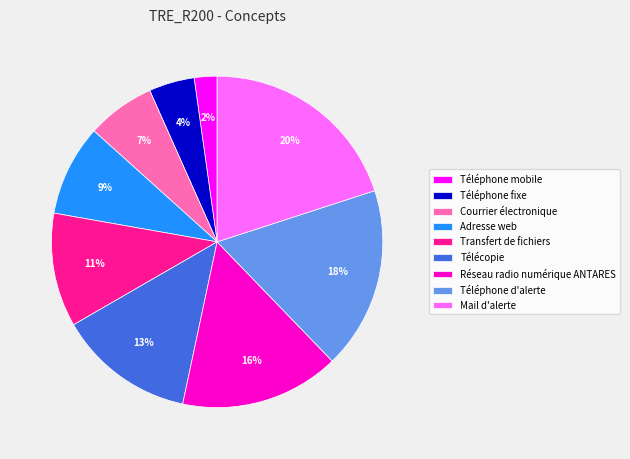

Rank the categories by value from lowest to highest.

Téléphone mobile, Téléphone fixe, Courrier électronique, Adresse web, Transfert de fichiers, Télécopie, Réseau radio numérique ANTARES, Téléphone d'alerte, Mail d'alerte